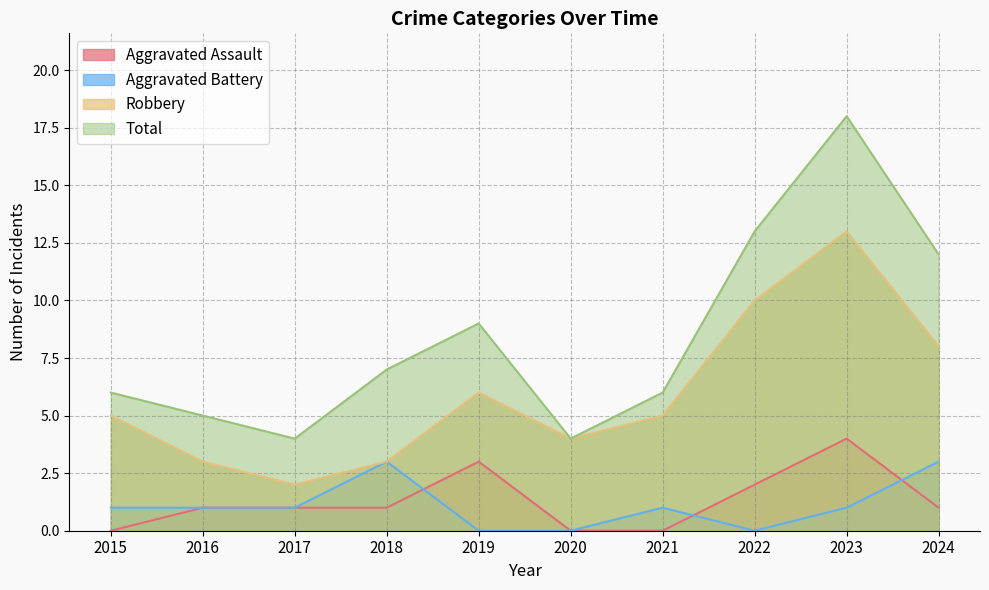

Does the chart display data point markers on the line(s)?

No